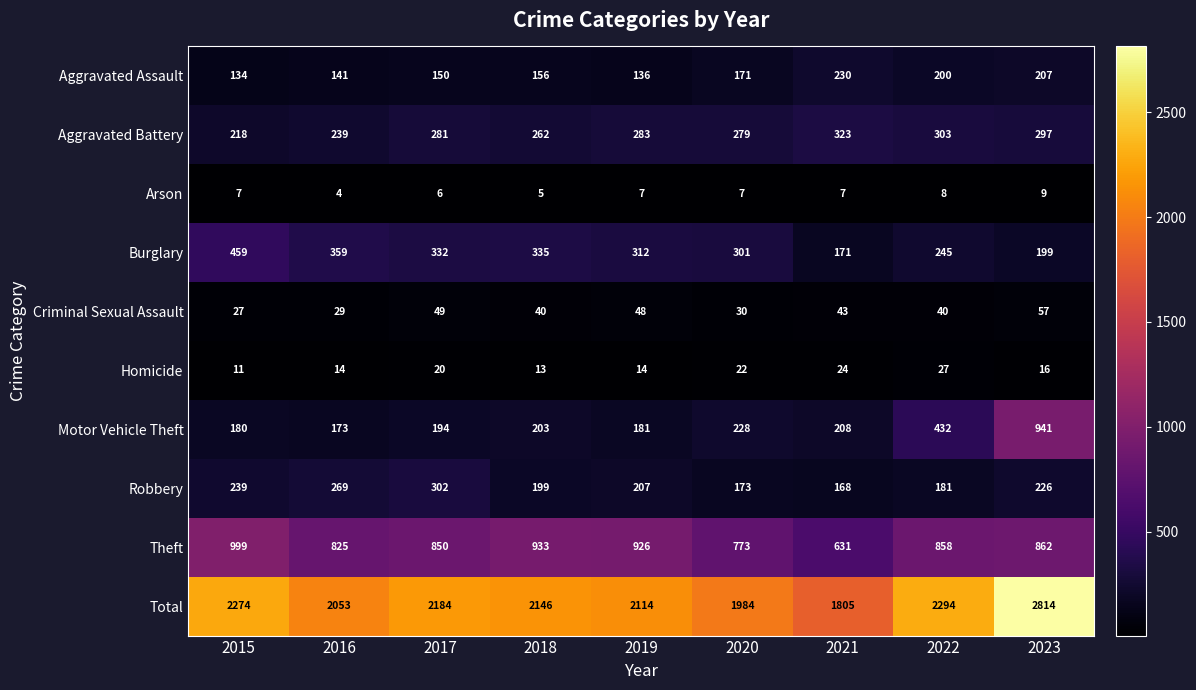

True or false: Aggravated Assault has a value of 134 at 2015.

True